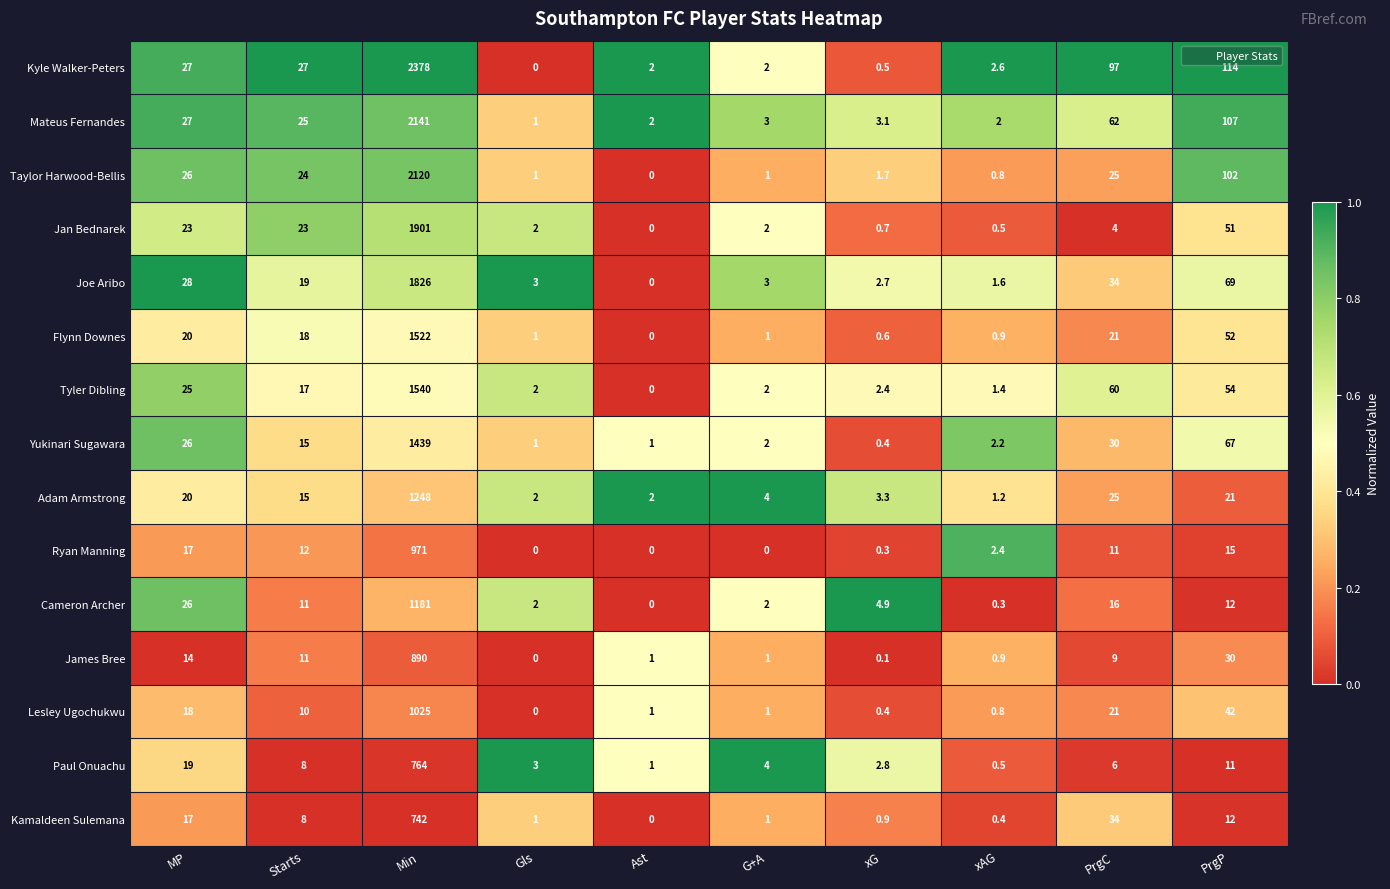

Is the value of Kyle Walker-Peters at MP greater than the value of Kamaldeen Sulemana at Min?

No